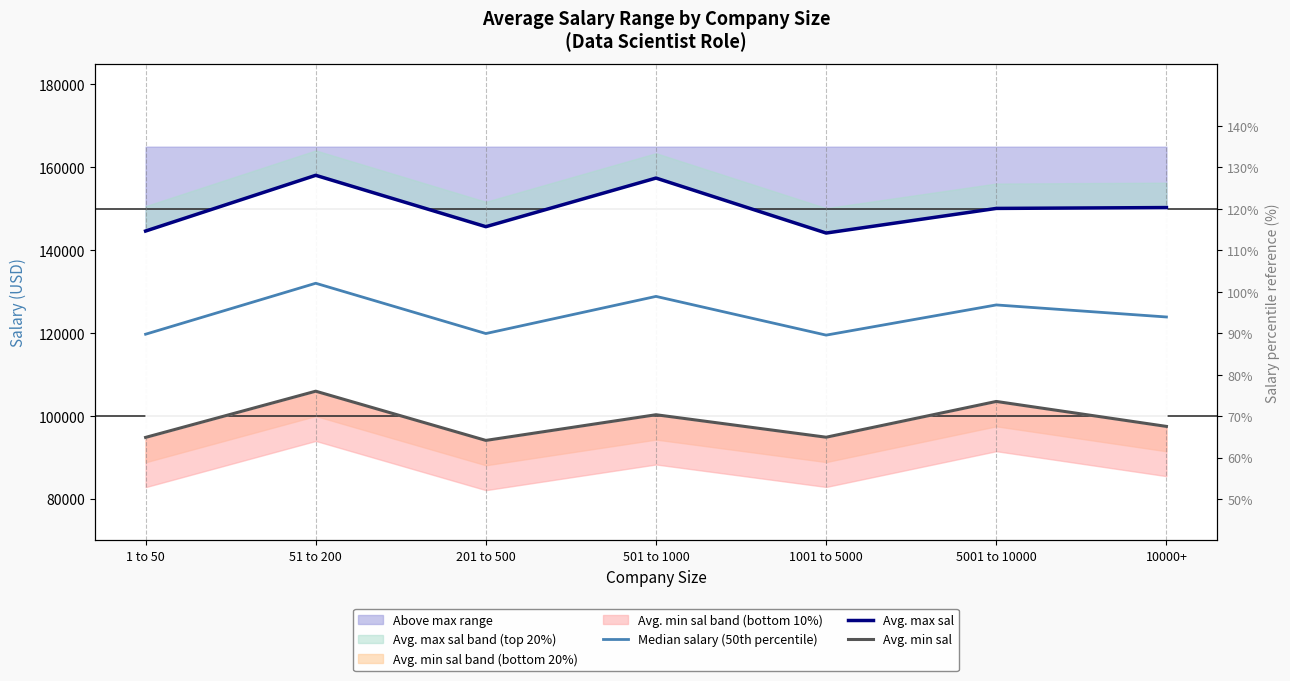

What is the sum of all Avg. min sal values?

691315.1